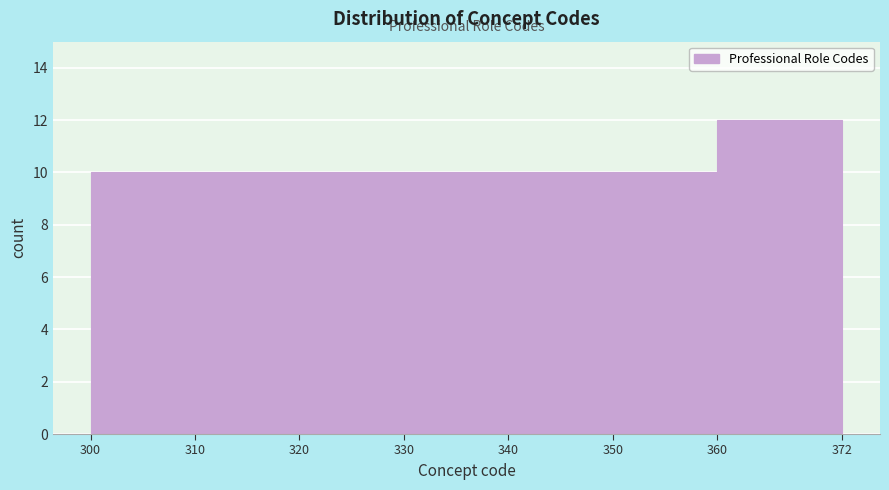

Over which range of the x-axis is the bar tallest?

360 to 372